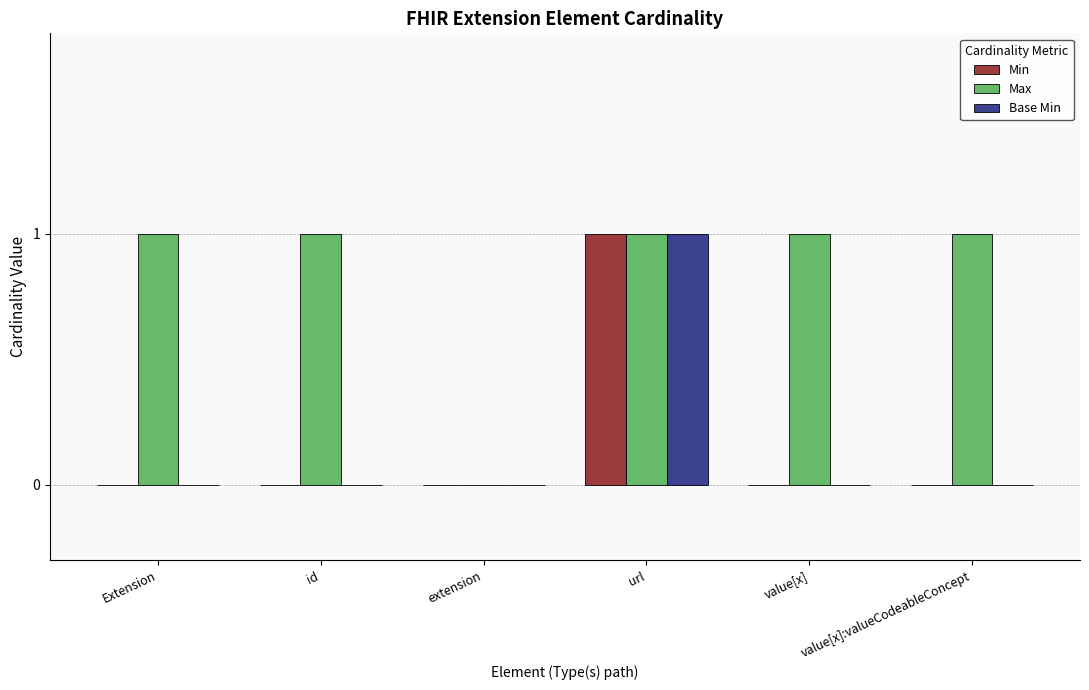

What are all the series names shown in the legend?

Min, Max, Base Min